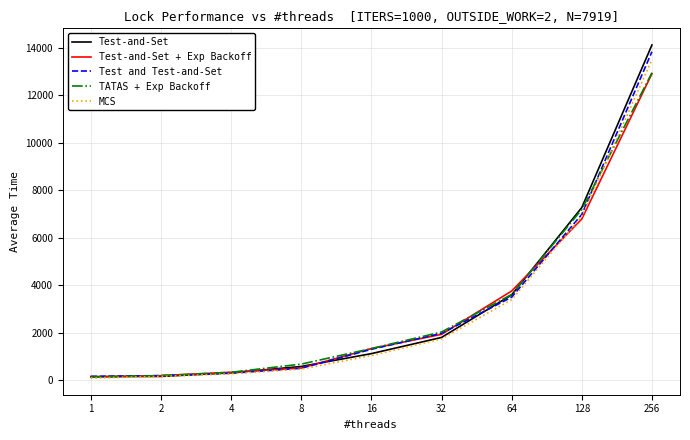

Which series has the largest range (max minus min)?

Test-and-Set